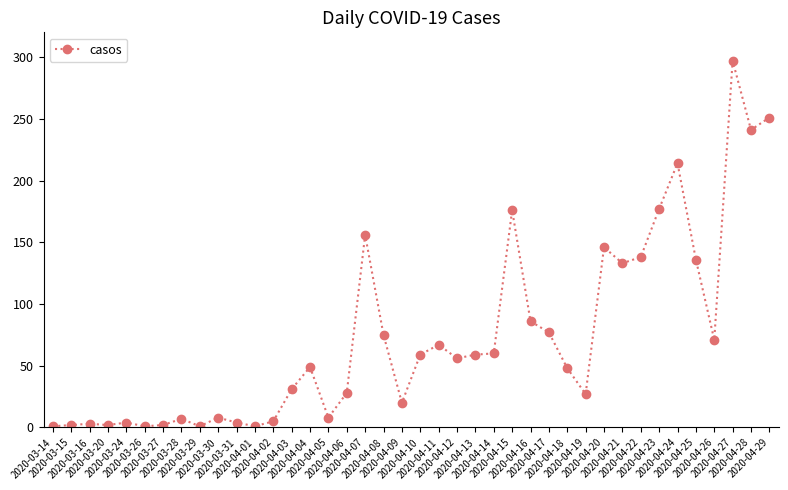

What position from the left is 2020-04-14?

25